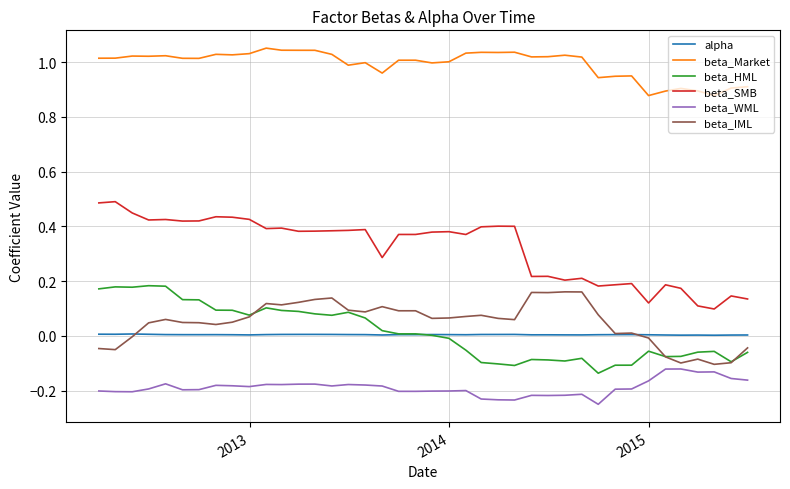

True or false: beta_SMB and beta_WML cross at least once.

False